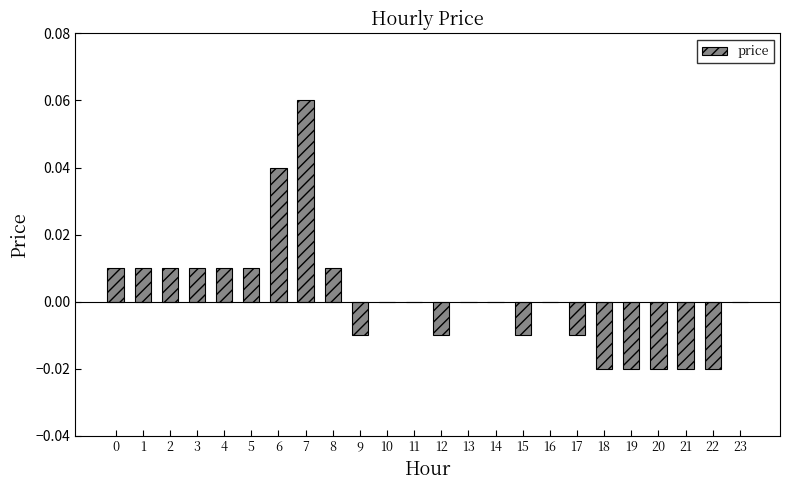

Which category has the highest value across all series?

7